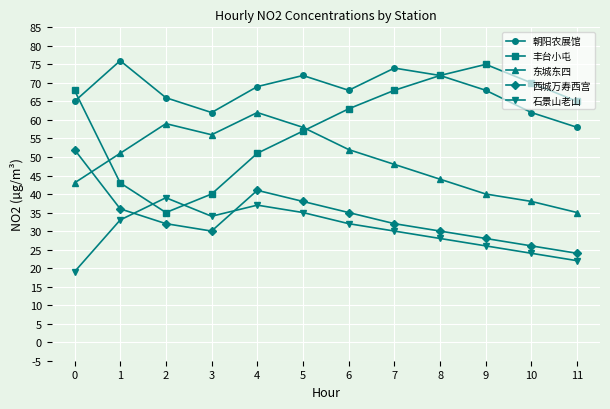

Which series has the largest total across all categories?

朝阳农展馆